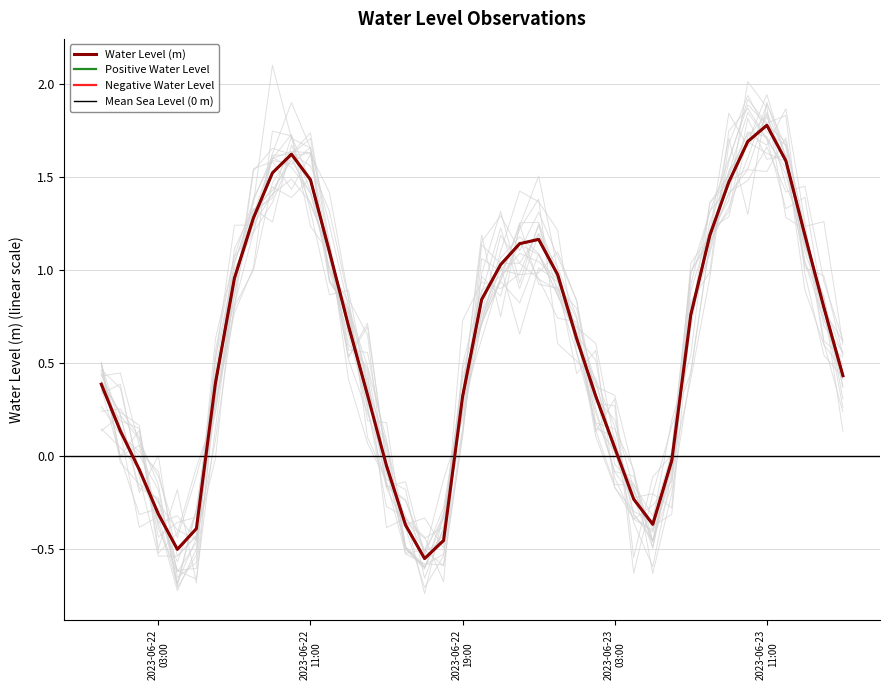

Read the value at 2023-06-22 20:00:00.

0.8